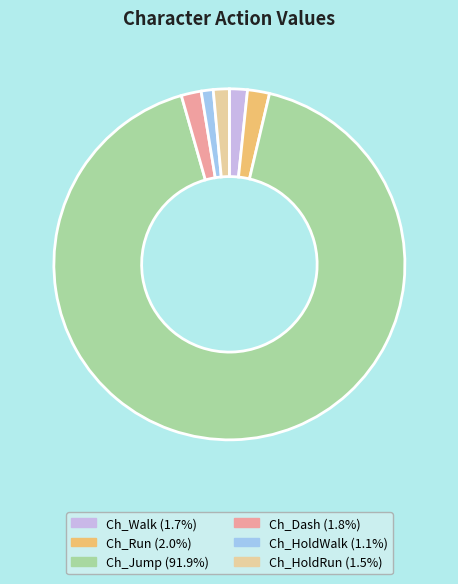

True or false: Ch_HoldRun accounts for 7% of the total.

False